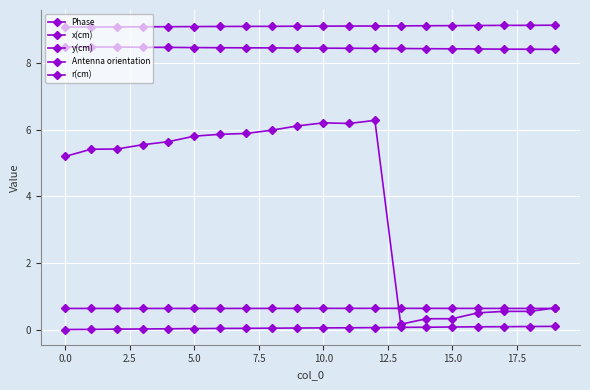

Reading left to right, what are all the values shown in this chart?

Phase: 5.2	5.4	5.4	5.5	5.6	5.8	5.9	5.9	6.0	6.1	6.2	6.2	6.3	0.2	0.3	0.3	0.5	0.5	0.5	0.7
x(cm): 9.1	9.1	9.1	9.1	9.1	9.1	9.1	9.1	9.1	9.1	9.1	9.1	9.1	9.1	9.1	9.1	9.1	9.1	9.1	9.1
y(cm): 8.5	8.5	8.5	8.5	8.5	8.5	8.5	8.5	8.5	8.4	8.4	8.4	8.4	8.4	8.4	8.4	8.4	8.4	8.4	8.4
Antenna orientation: 0.6	0.6	0.6	0.6	0.6	0.6	0.6	0.6	0.6	0.6	0.6	0.6	0.6	0.6	0.6	0.6	0.6	0.6	0.6	0.6
r(cm): 0.0	0.0	0.0	0.0	0.0	0.0	0.0	0.0	0.0	0.0	0.1	0.1	0.1	0.1	0.1	0.1	0.1	0.1	0.1	0.1